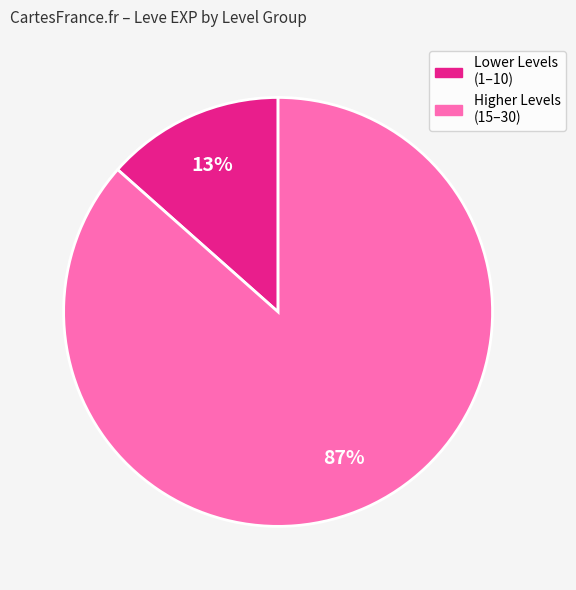

Does any single category account for the majority?

Yes